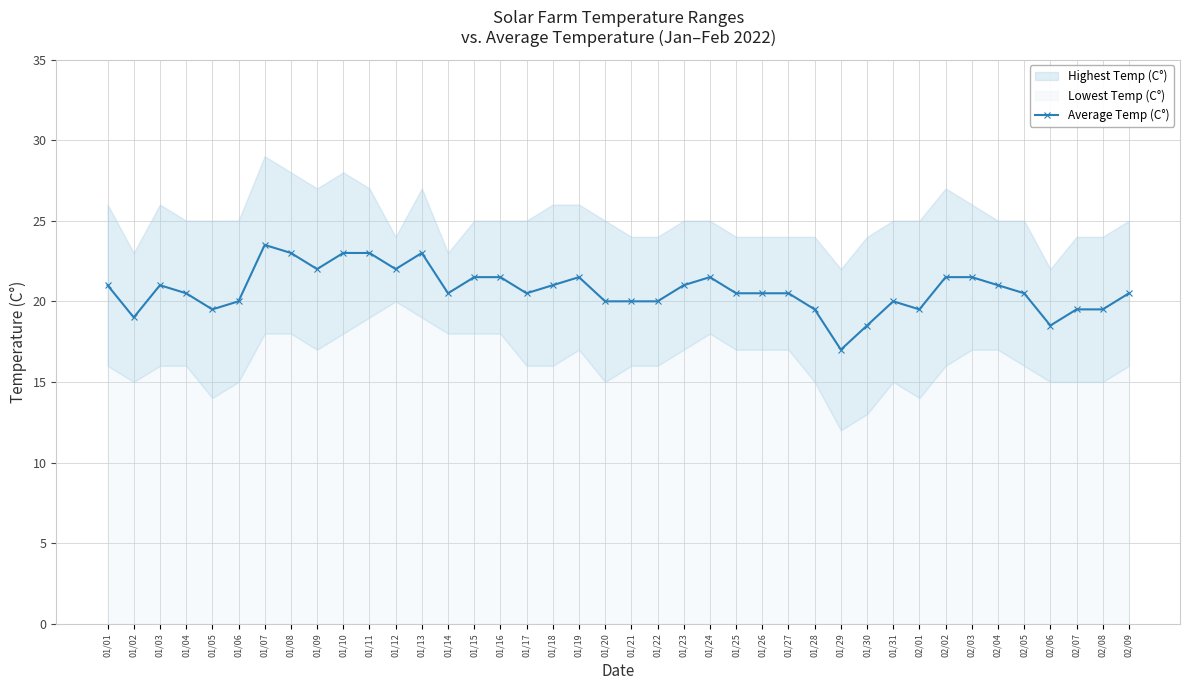

What is the label of the 27th point from the right?

01/14